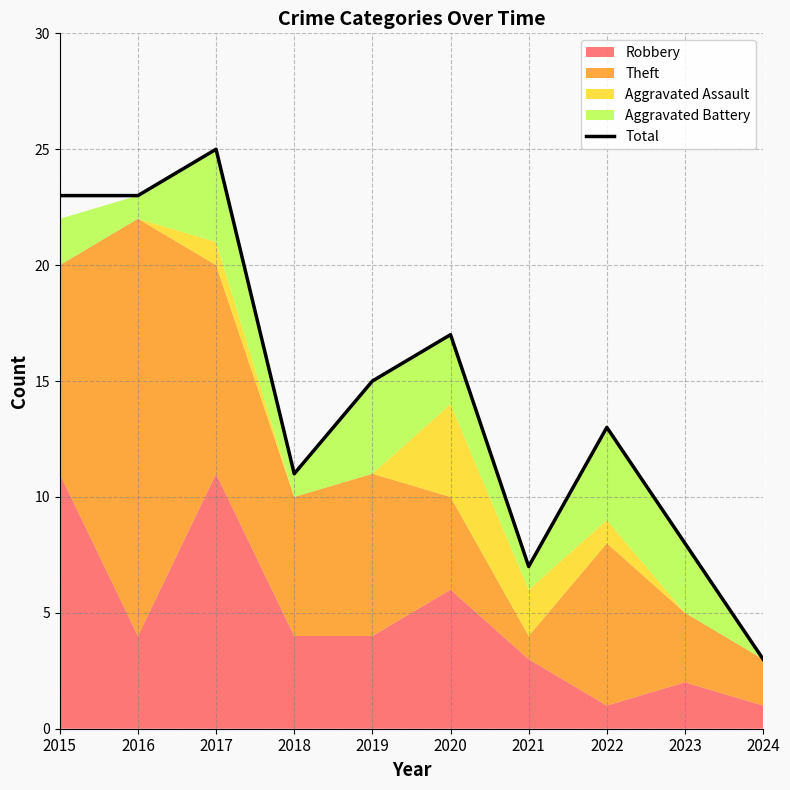

Reading left to right, what are all the values shown in this chart?

2015=23	2016=23	2017=25	2018=11	2019=15	2020=17	2021=7	2022=13	2023=8	2024=3